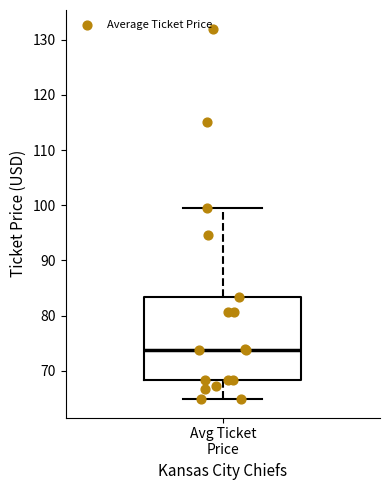

Read this box plot against the y-axis: the position of the median line, the range covered by the box, and the ends of both whiskers. The values are not printed on the chart, so give them approximately, as read against the axis.

median 74, box 68 to 83, whiskers 65 to 99